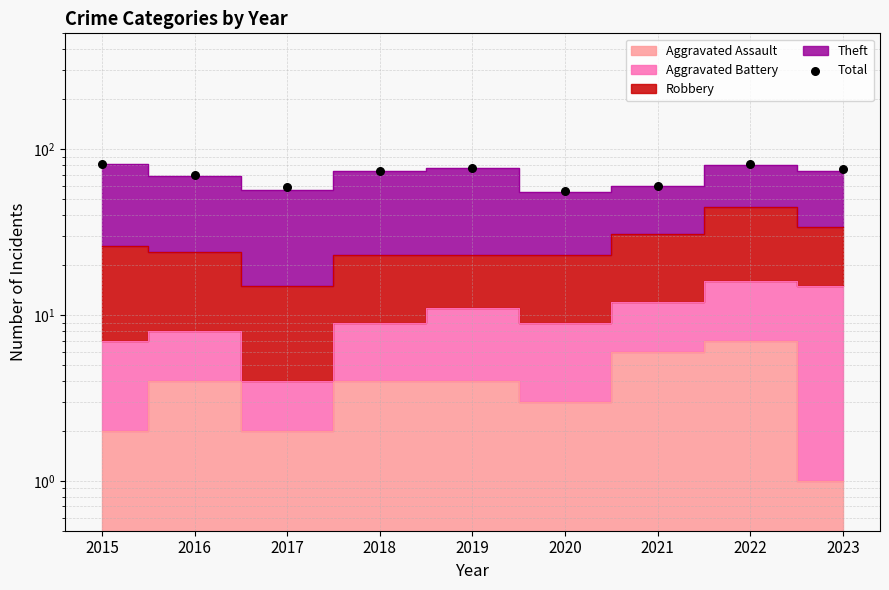

Between 2020 and 2018, which is larger?

2018